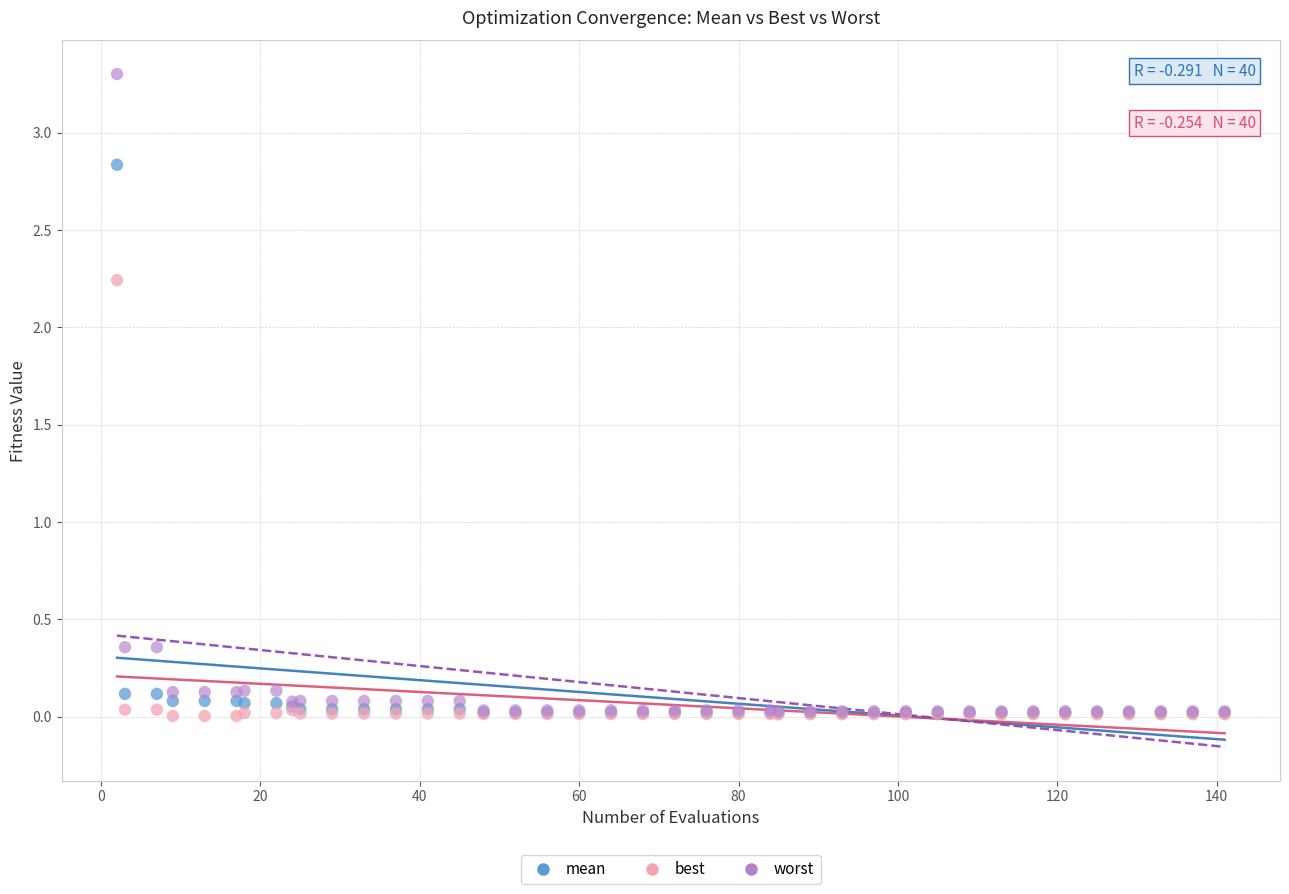

Which series contains the highest Y value?

worst